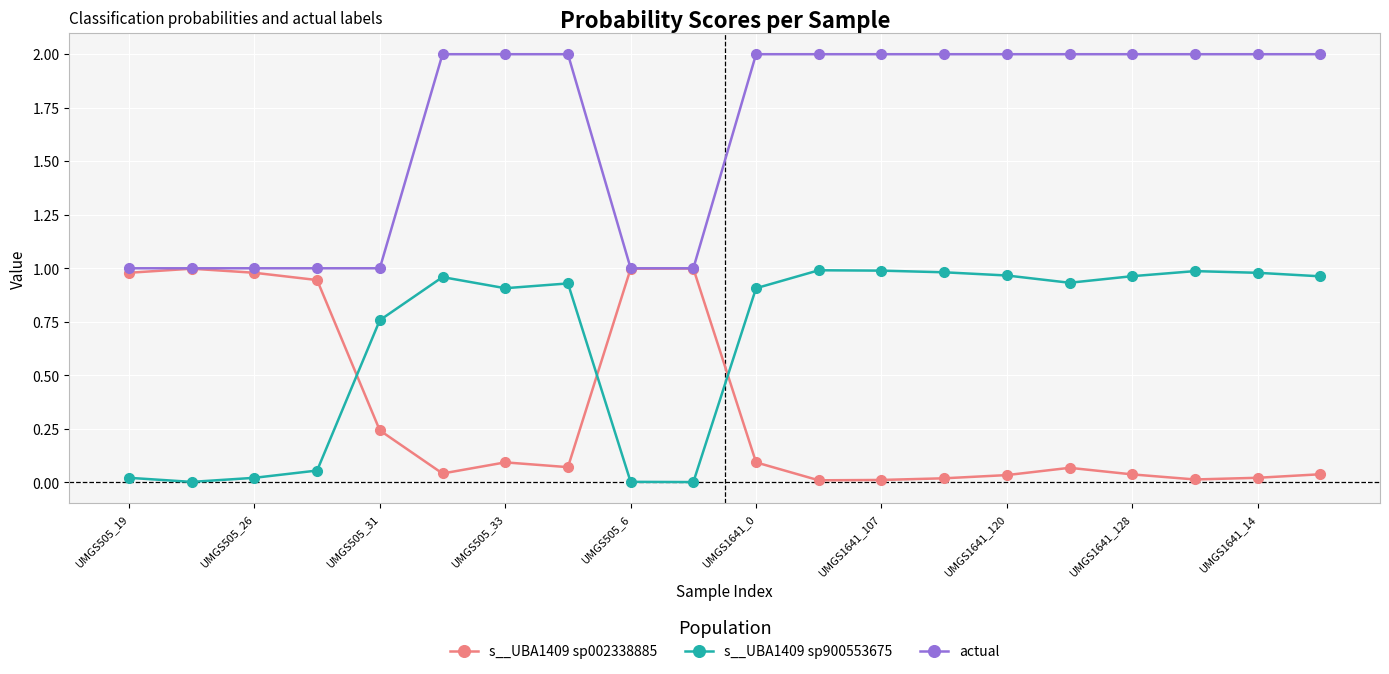

List the series in order of their overall mean, highest first.

actual, s__UBA1409 sp900553675, s__UBA1409 sp002338885